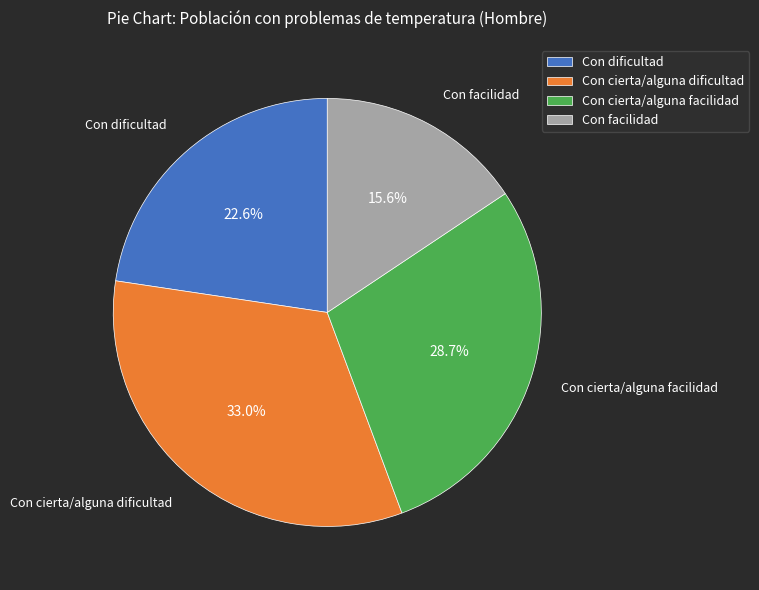

To the nearest percent, what is the difference between the Con cierta/alguna dificultad and Con dificultad slice percentages?

10%